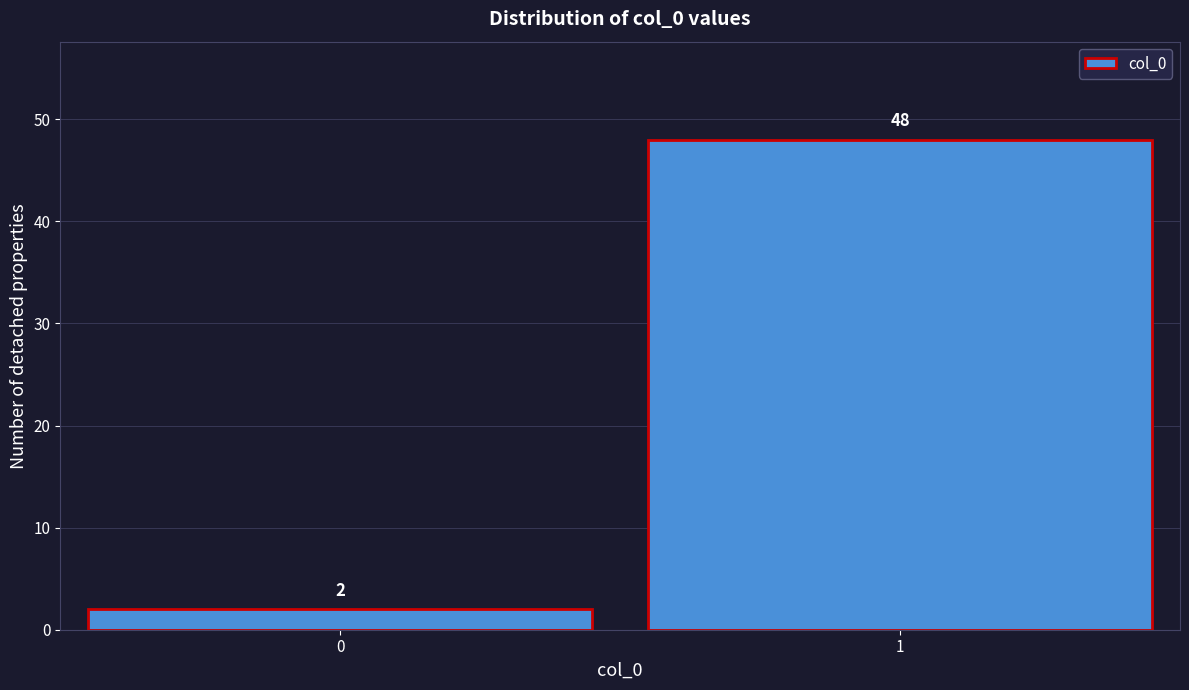

Reading left to right, what are all the values shown in this chart?

2	48